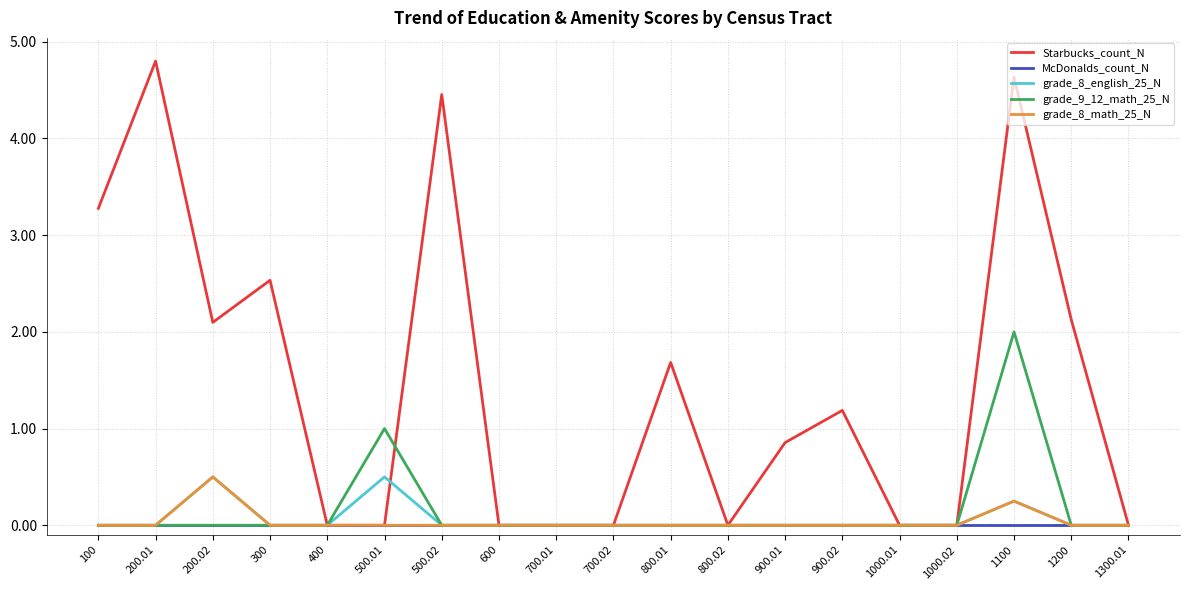

What are all the series names shown in the legend?

Starbucks_count_N, McDonalds_count_N, grade_8_english_25_N, grade_9_12_math_25_N, grade_8_math_25_N